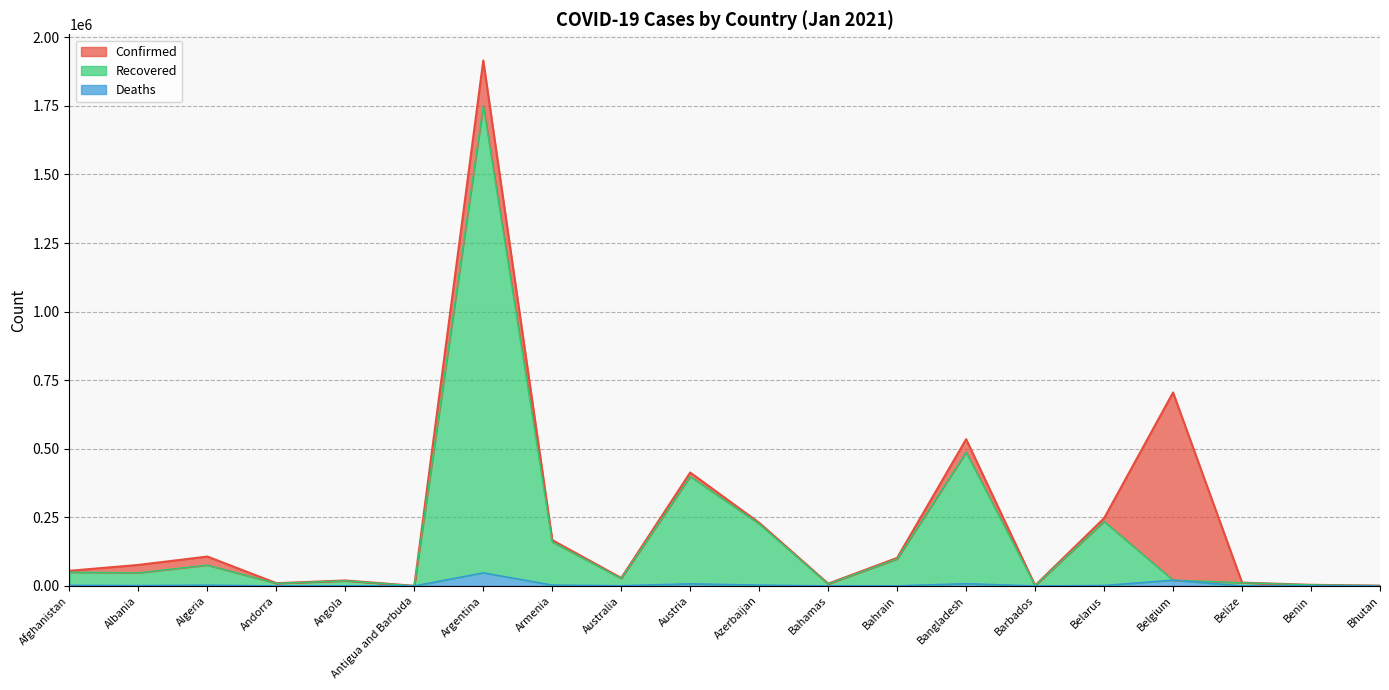

What is the difference between the highest and lowest values at Belgium?

684102